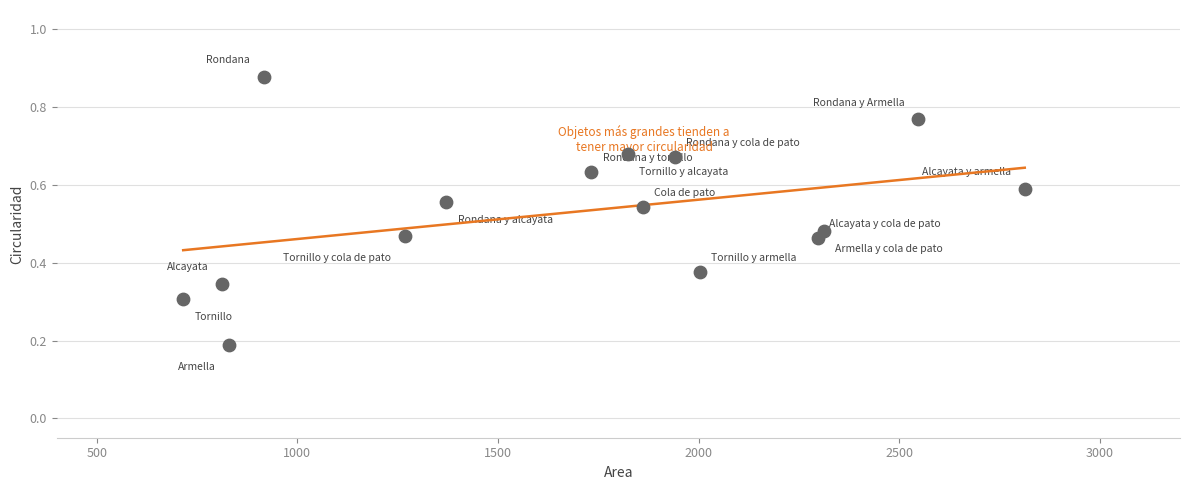

What is the range of X values (max minus min)?

2097.7